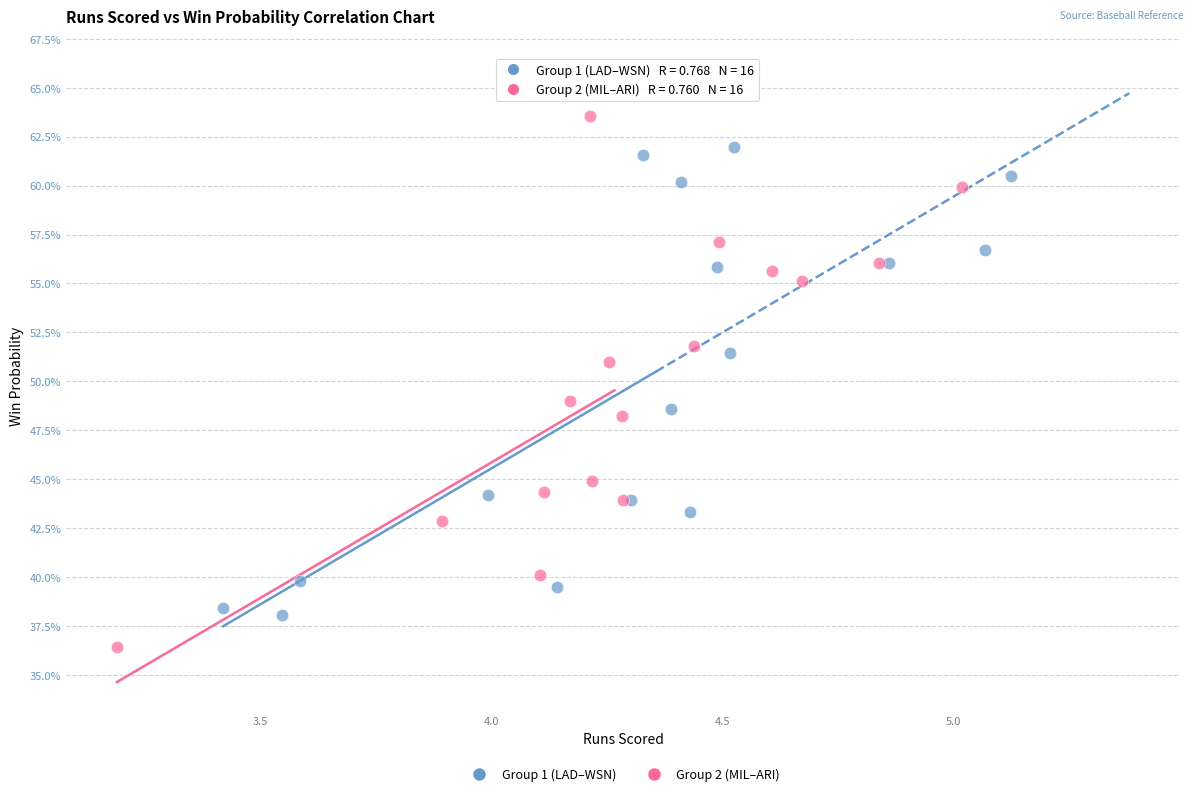

Which series has the widest spread of Y values?

Group 2 (MIL–ARI)